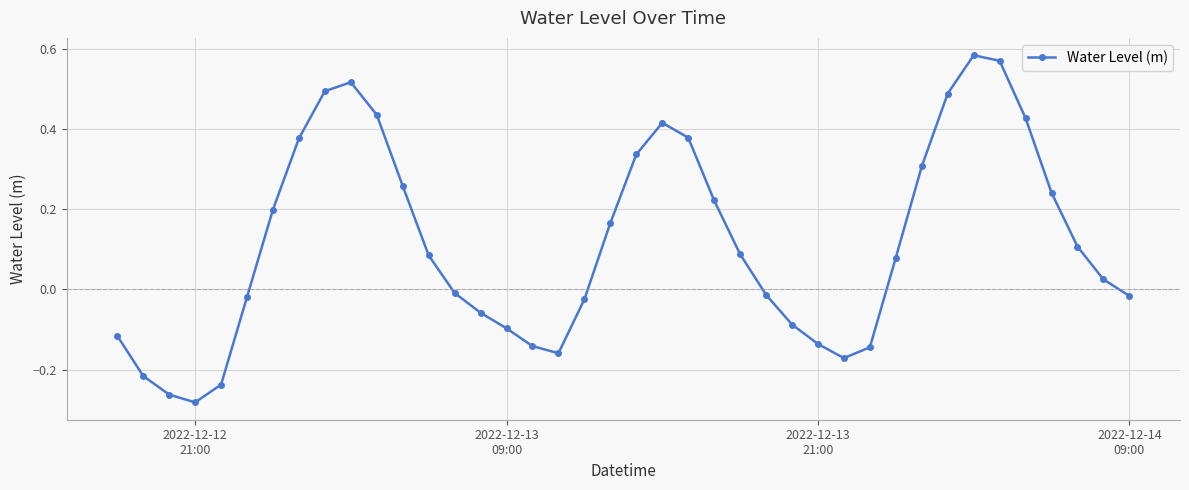

True or false: there are more than 0 points higher than both neighbors.

True